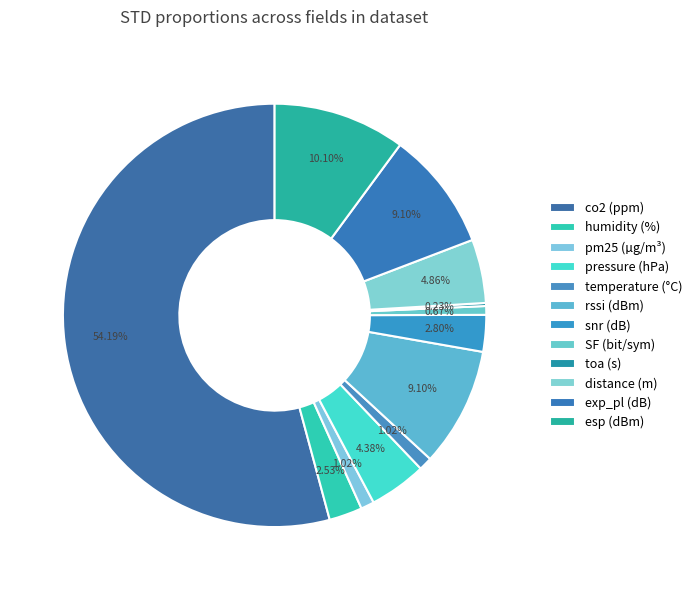

Which category accounts for the majority?

co2 (ppm)